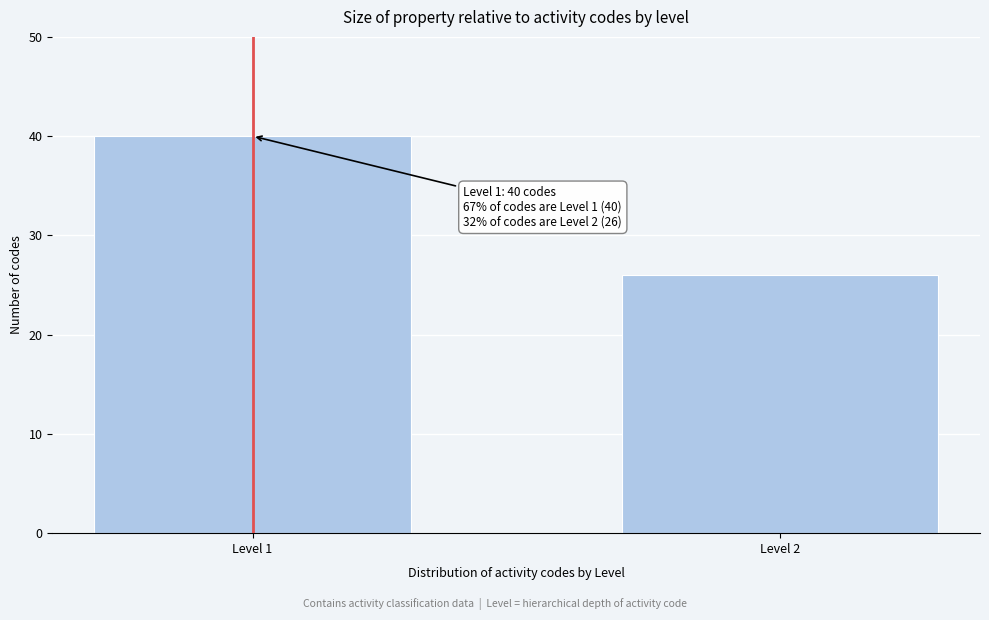

Reading left to right, extract all data points from this chart.

Level 1=40	Level 2=26